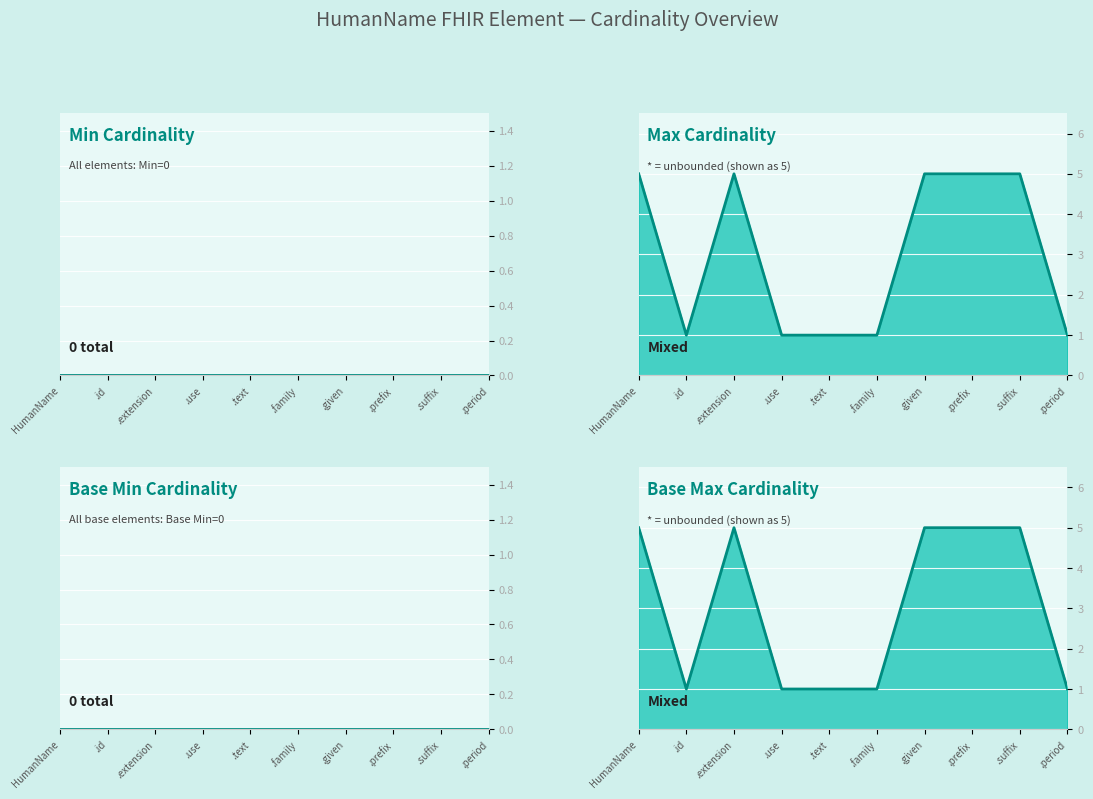

Rank the series by their maximum value, from lowest to highest.

Min line, Base Min line, Max line, Base Max line